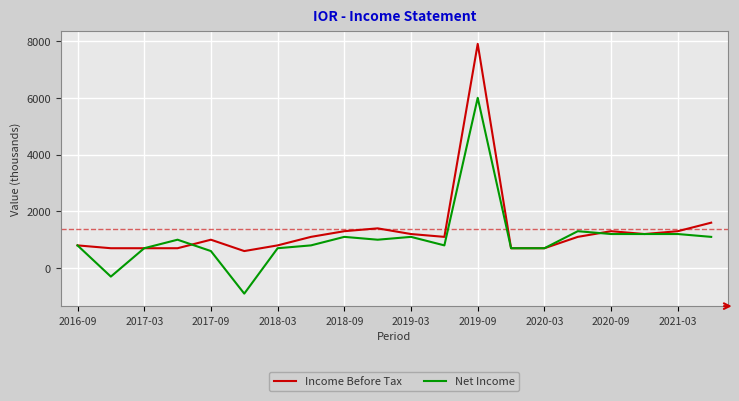

Which series has the widest spread of values?

Income Before Tax